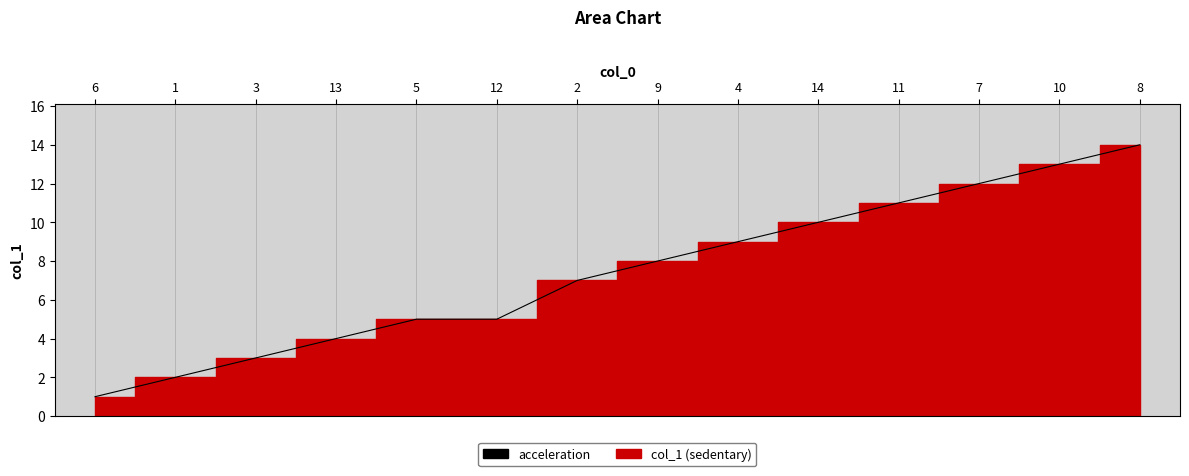

What is the smallest value displayed?

1